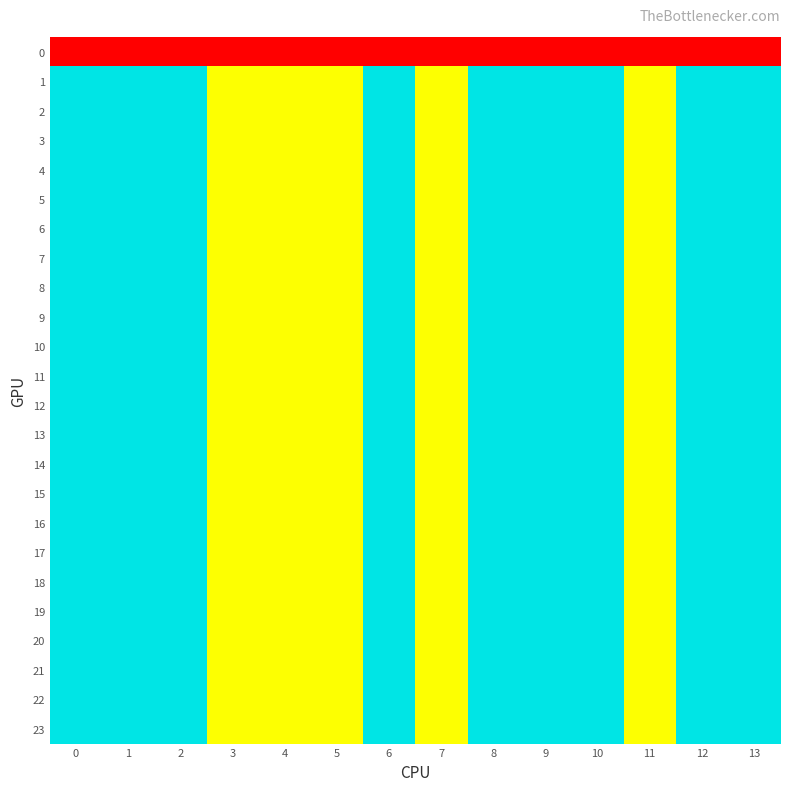

What is the total value across all series at 7?

23